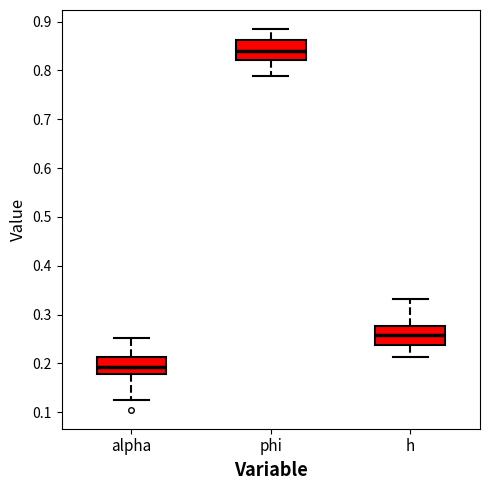

Reading left to right, transcribe this box plot: for each box, give where its median line is, the range the box spans, and where its two whiskers end, as read against the y-axis. The values are not printed on the chart, so give them approximately, as read against the axis.

alpha: median 0.19, box 0.18 to 0.21, whiskers 0.13 to 0.25
phi: median 0.84, box 0.82 to 0.86, whiskers 0.79 to 0.88
h: median 0.26, box 0.24 to 0.28, whiskers 0.21 to 0.33